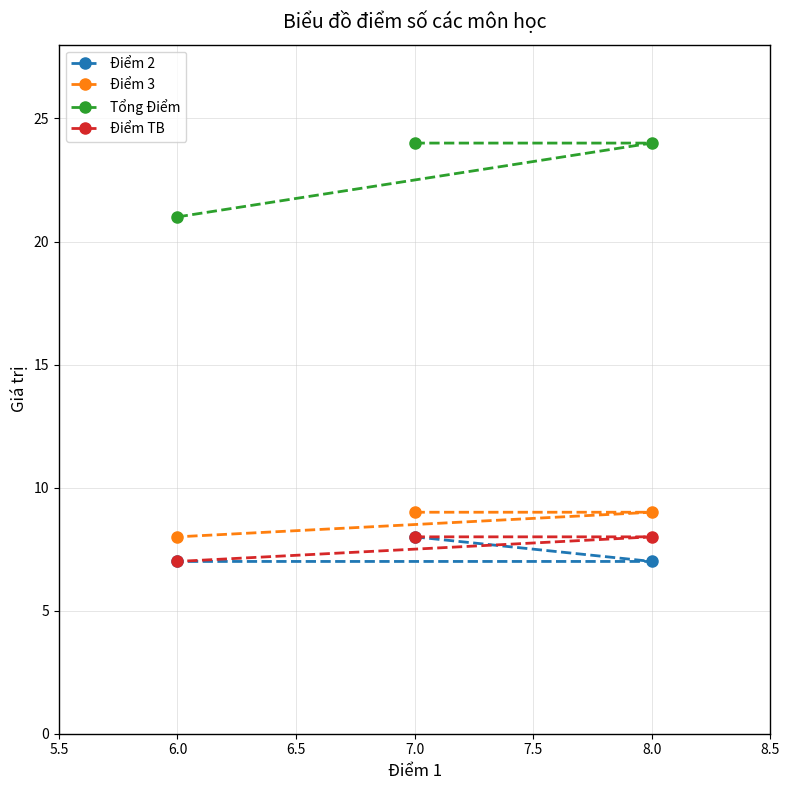

What is the difference between the maximum and minimum values in the Tổng Điểm series?

3